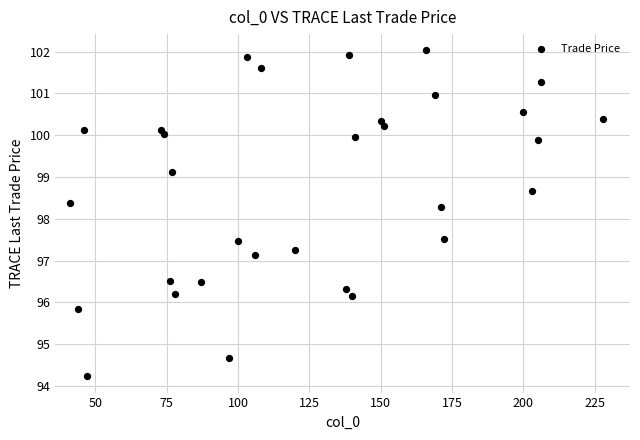

What Y value in the scatter plot is closest to 98?

98.3